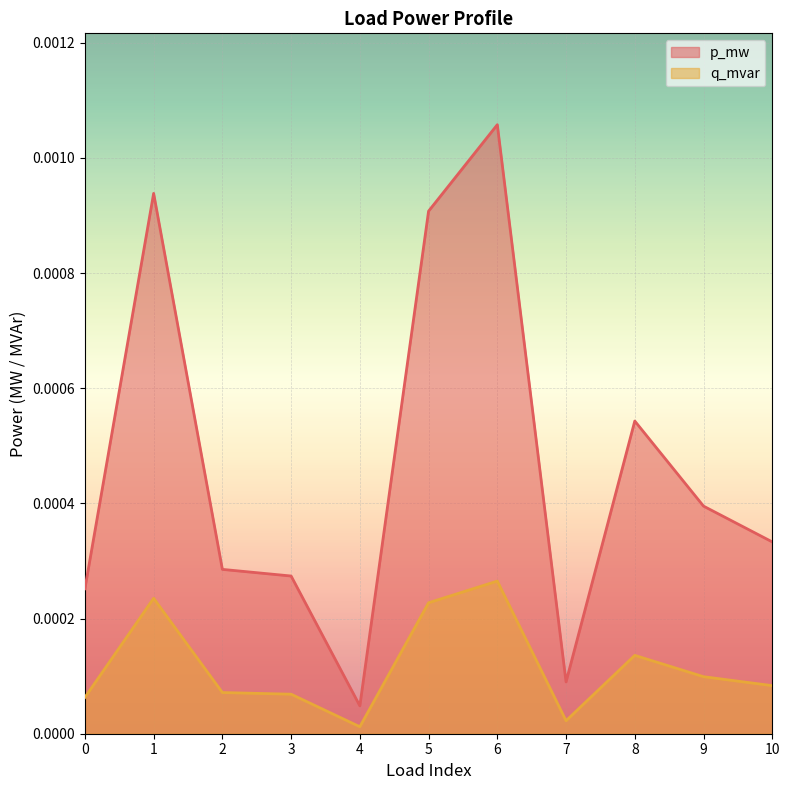

Which series has the widest spread of values?

p_mw